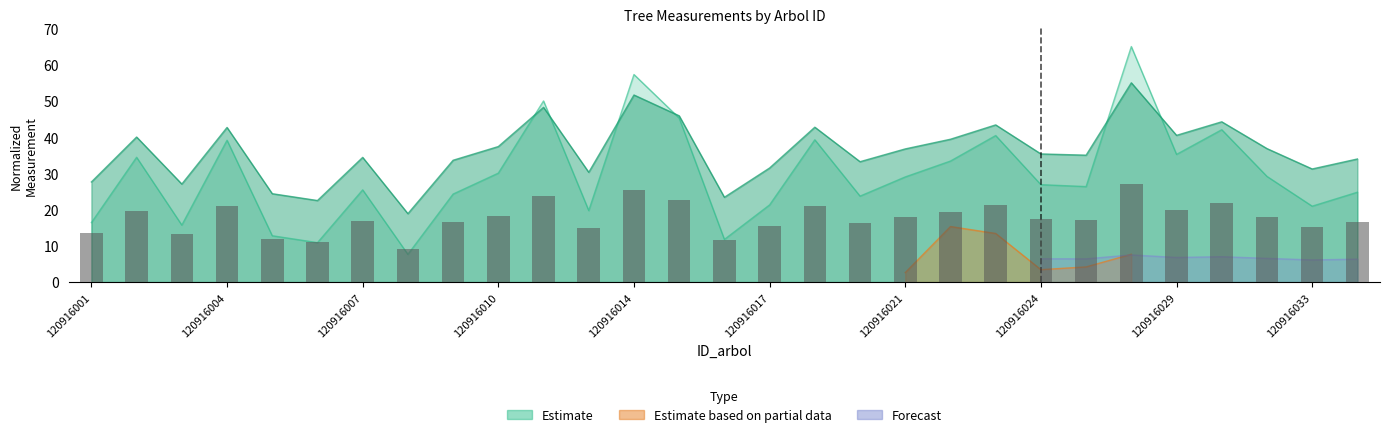

At which category is the sum across all series the highest?

120916026